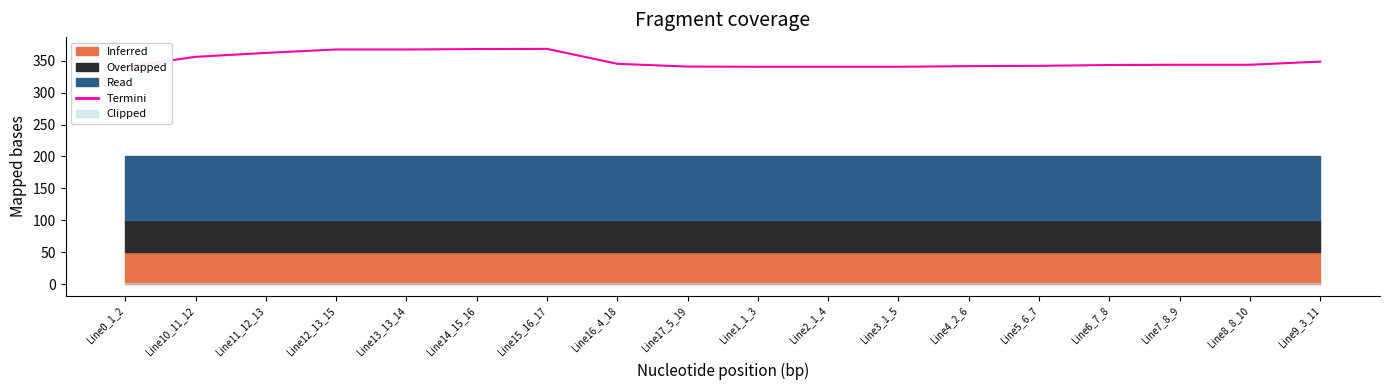

Reading left to right, extract all data points from this chart.

340.4	356.0	362.2	367.6	367.6	368.2	368.5	345.1	340.8	340.4	340.4	340.4	341.4	341.9	343.2	343.6	343.6	348.5